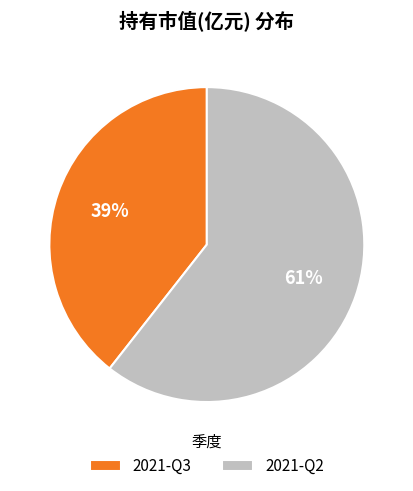

Do 2021-Q3 and 2021-Q2 together represent more than half of the pie?

Yes